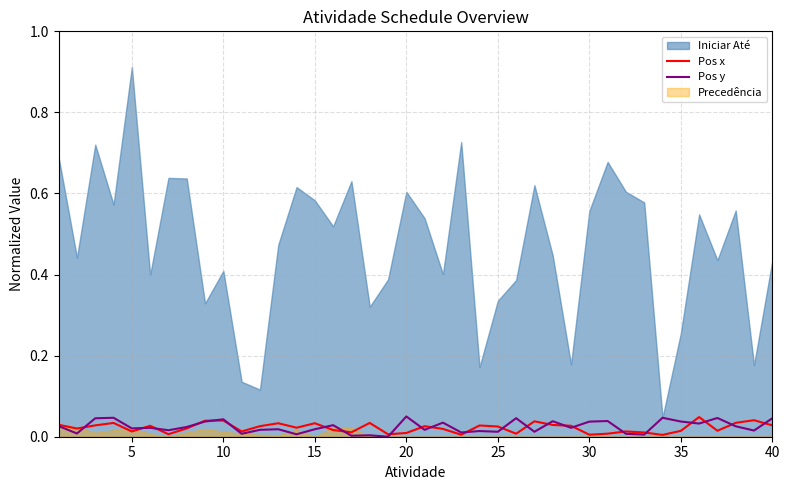

The value of Pos x at 30 is 0.0. True or false?

True